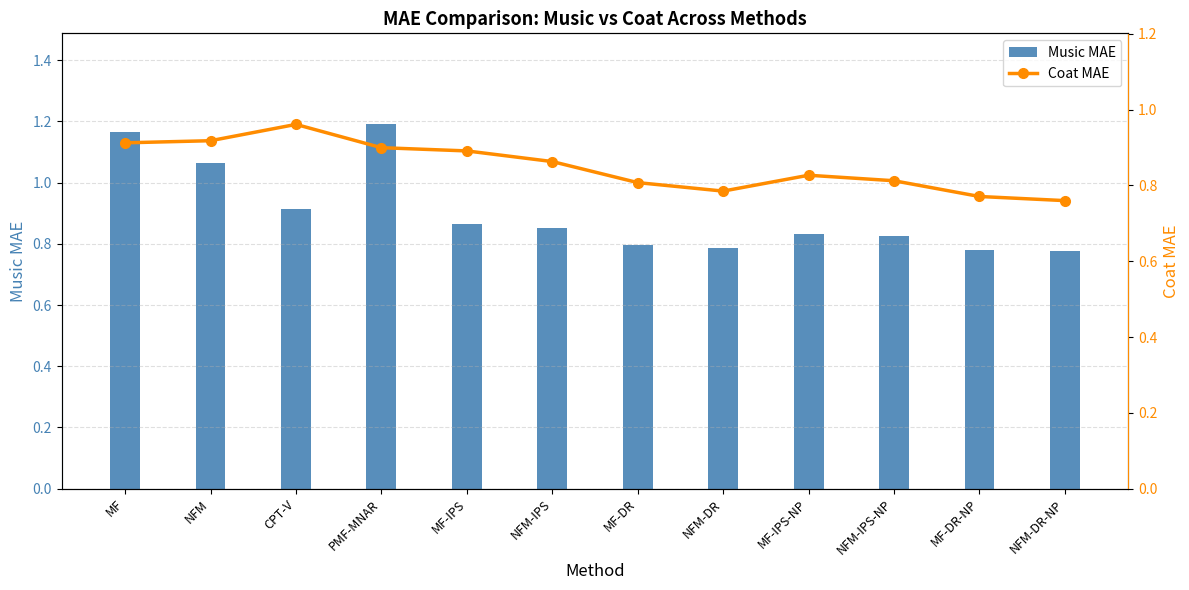

Read the Music MAE value at NFM-DR.

0.8